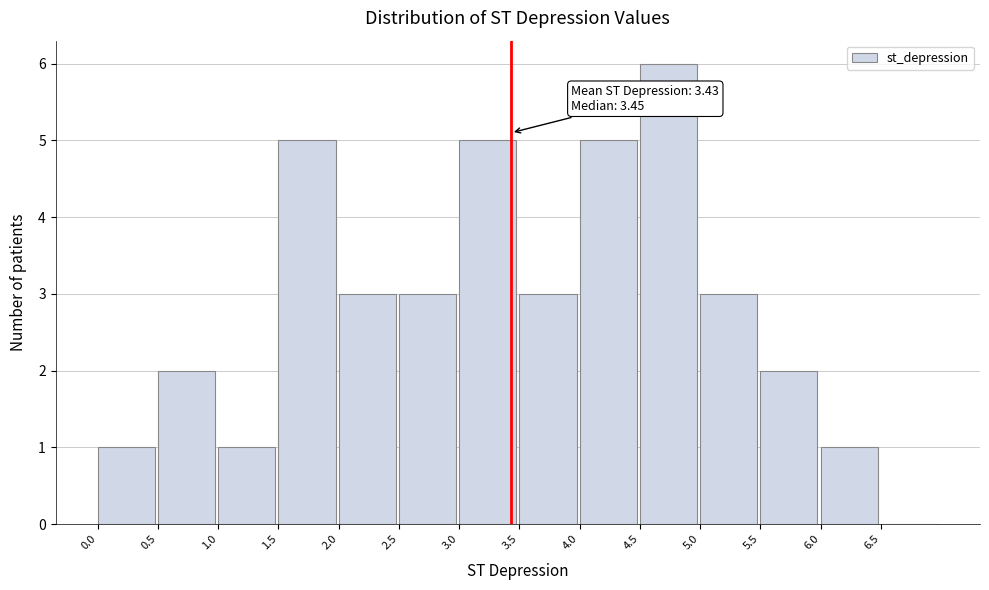

Which range on the x-axis has the tallest bar?

4.5 to 5.0